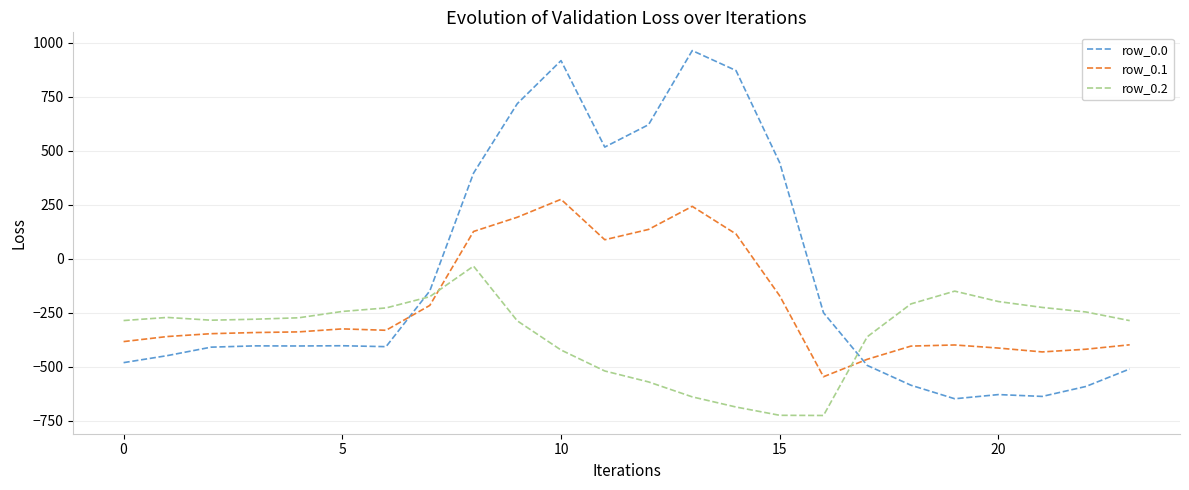

What is the difference between the maximum and second lowest values in the row_0.1 series?

740.7